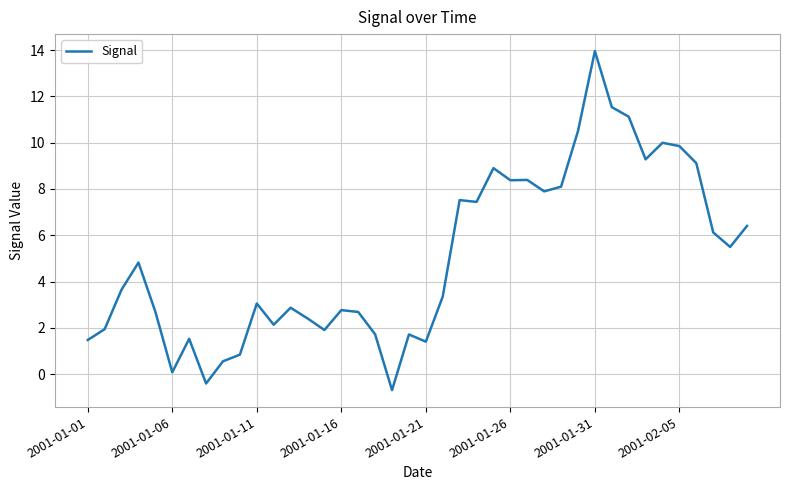

What is the maximum value shown in the chart?

14.0